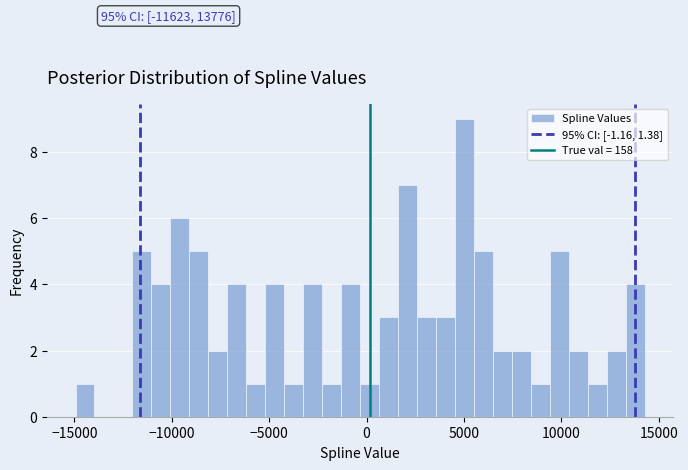

Around what value on the x-axis is the tallest bar? Give the approximate position of its centre, as read against the axis.

5000